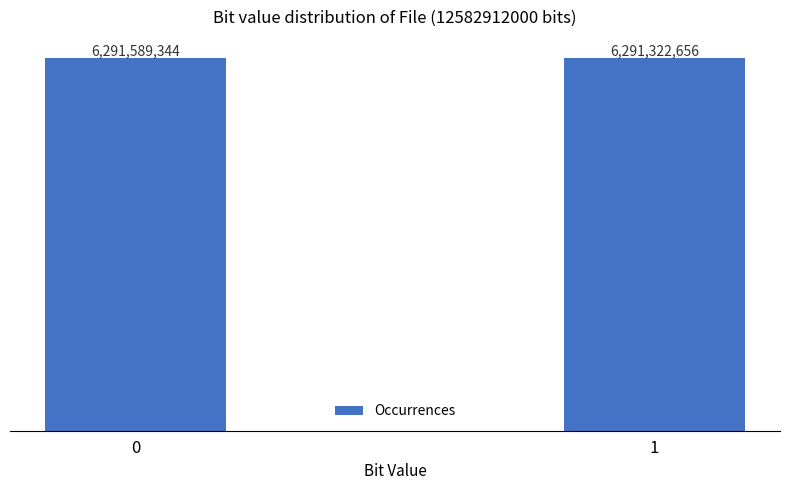

True or false: the data shows 6291589344 at 0.

True